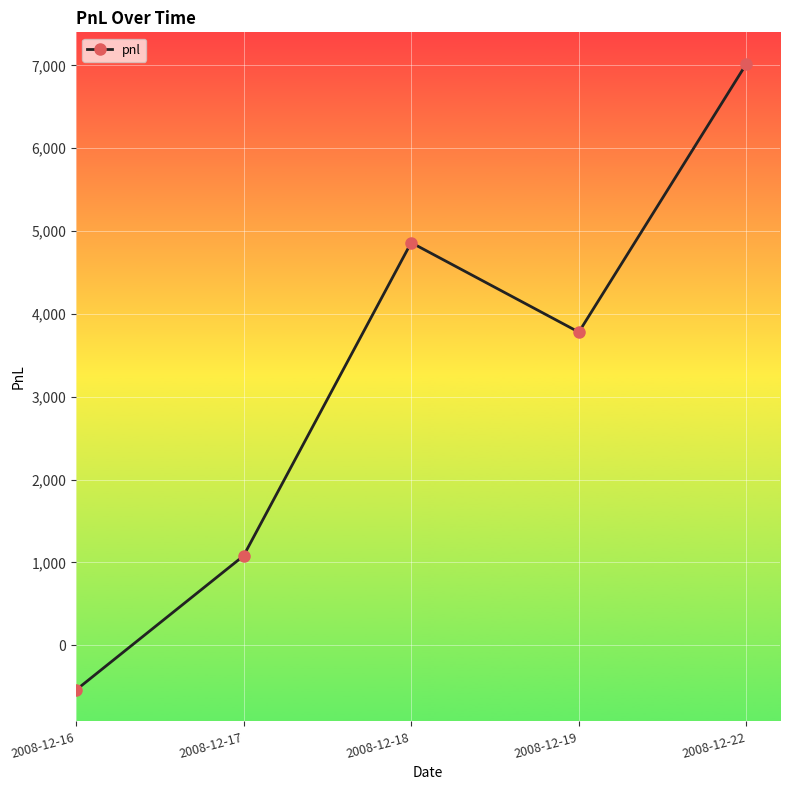

What is the minimum value shown in the chart?

-540